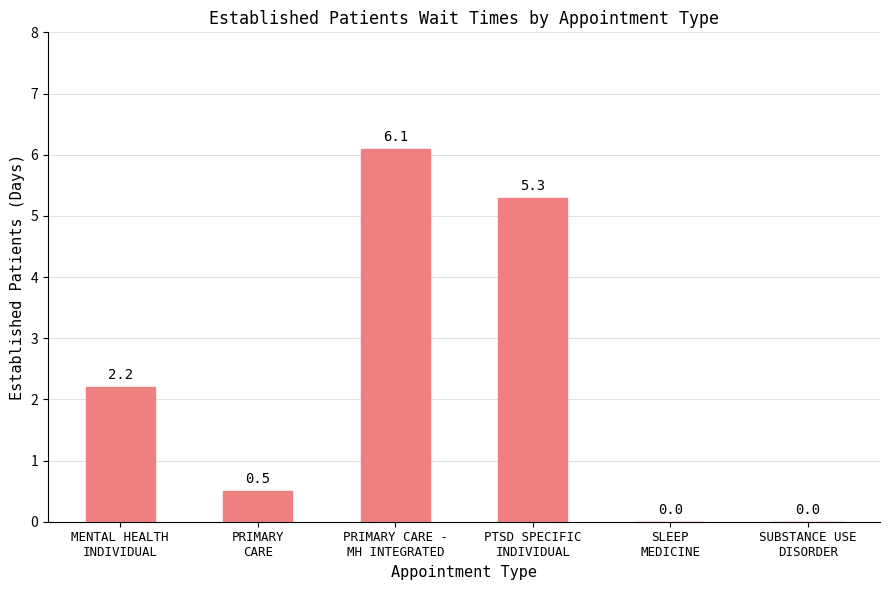

Reading left to right, extract all data points from this chart.

MENTAL HEALTH
INDIVIDUAL=2.2	PRIMARY
CARE=0.5	PRIMARY CARE -
MH INTEGRATED=6.1	PTSD SPECIFIC
INDIVIDUAL=5.3	SLEEP
MEDICINE=0.0	SUBSTANCE USE
DISORDER=0.0